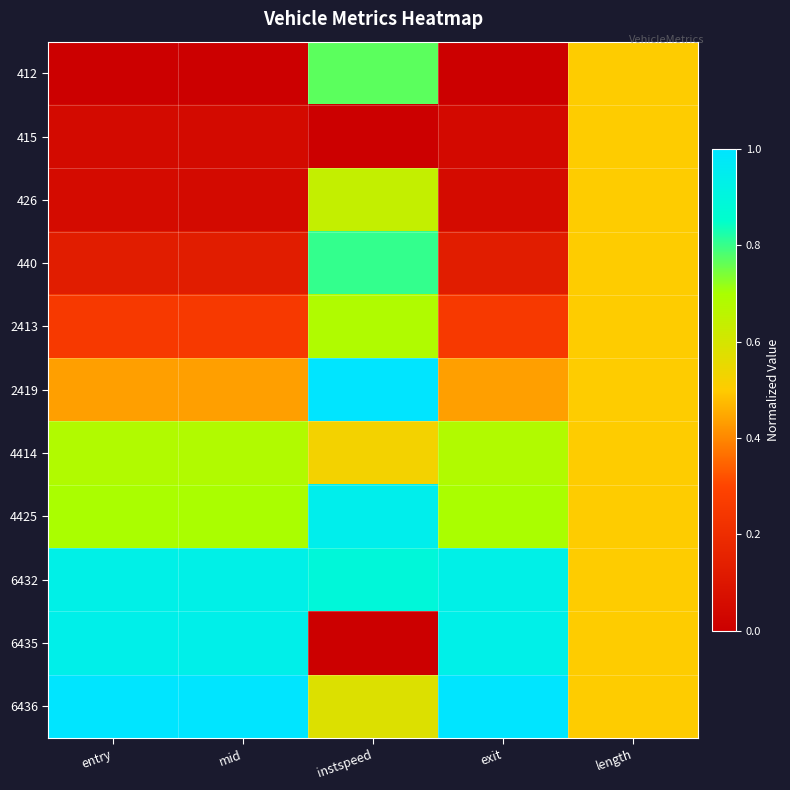

Rank the series at instspeed from highest to lowest value.

2419, 4425, 6432, 440, 412, 2413, 426, 6436, 4414, 415, 6435